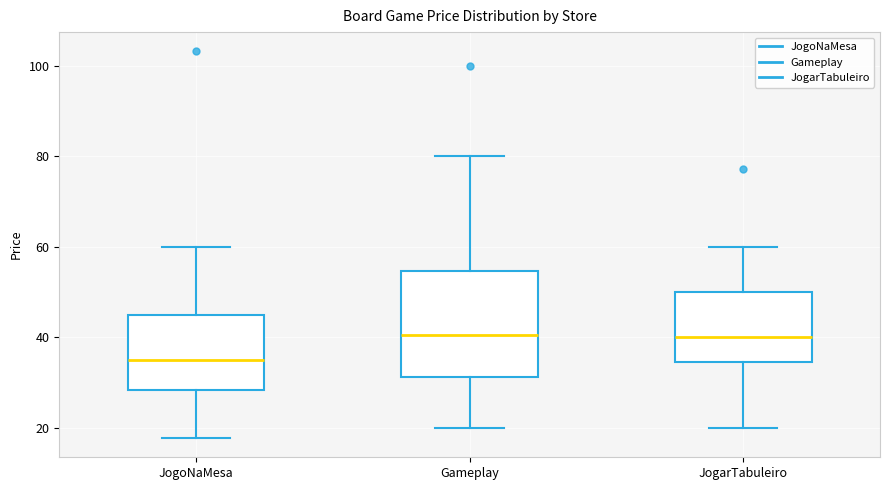

Reading left to right, transcribe this box plot: for each box, give where its median line is, the range the box spans, and where its two whiskers end, as read against the y-axis. The values are not printed on the chart, so give them approximately, as read against the axis.

JogoNaMesa: median 34, box 28 to 44, whiskers 18 to 60
Gameplay: median 40, box 32 to 54, whiskers 20 to 80
JogarTabuleiro: median 40, box 34 to 50, whiskers 20 to 60